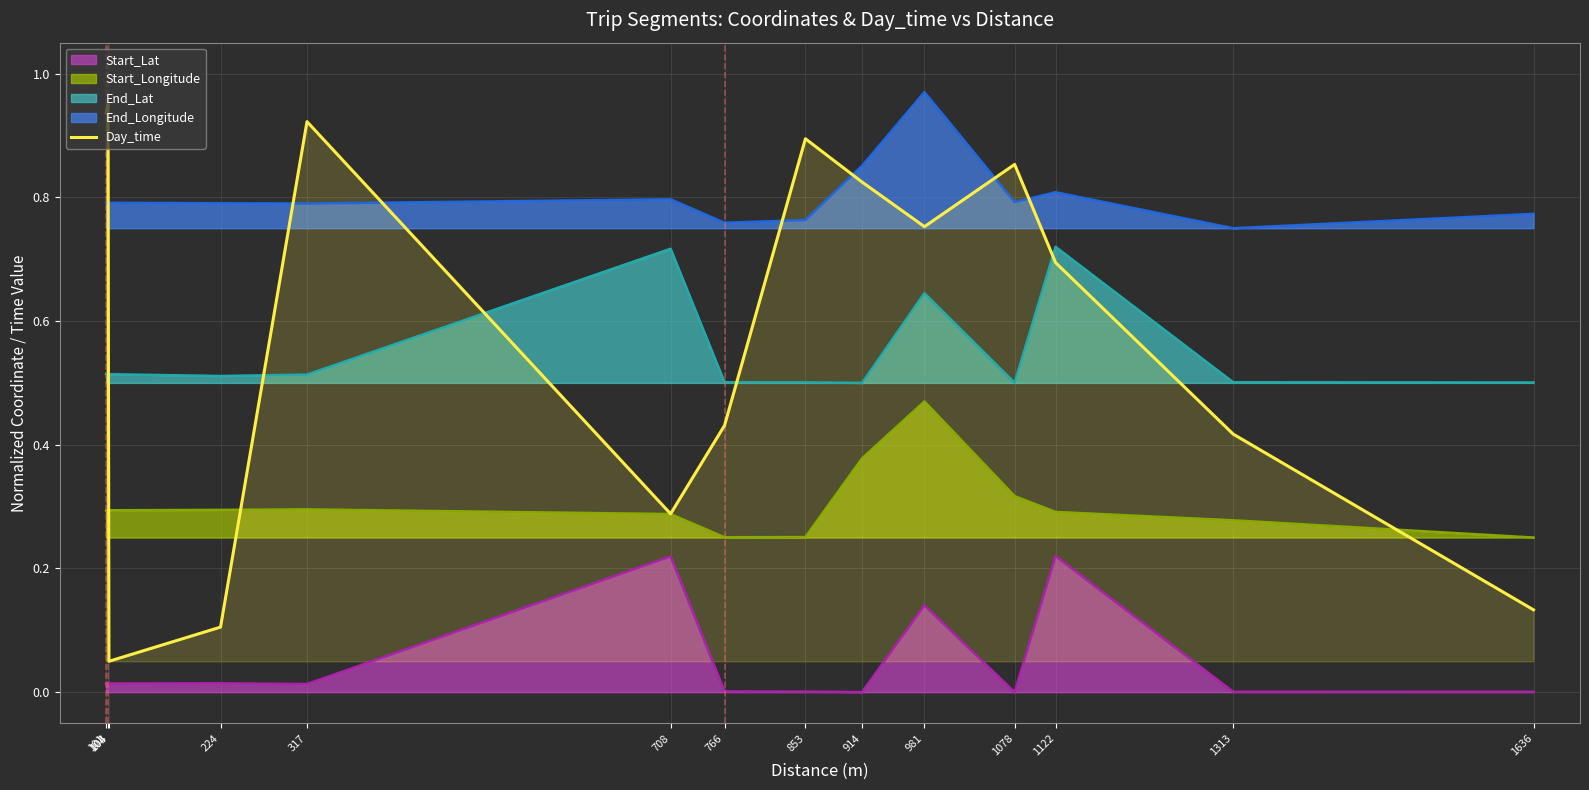

List the labels in order of value, smallest first.

104, 224, 1636, 708, 1313, 766, 1122, 981, 914, 1078, 853, 317, 101, 103